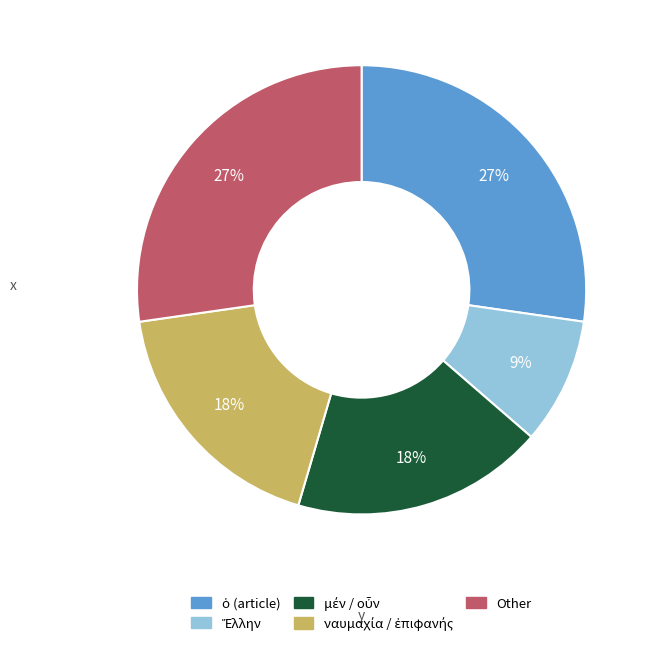

To the nearest percent, what is the difference between the largest and smallest slice percentages?

18%